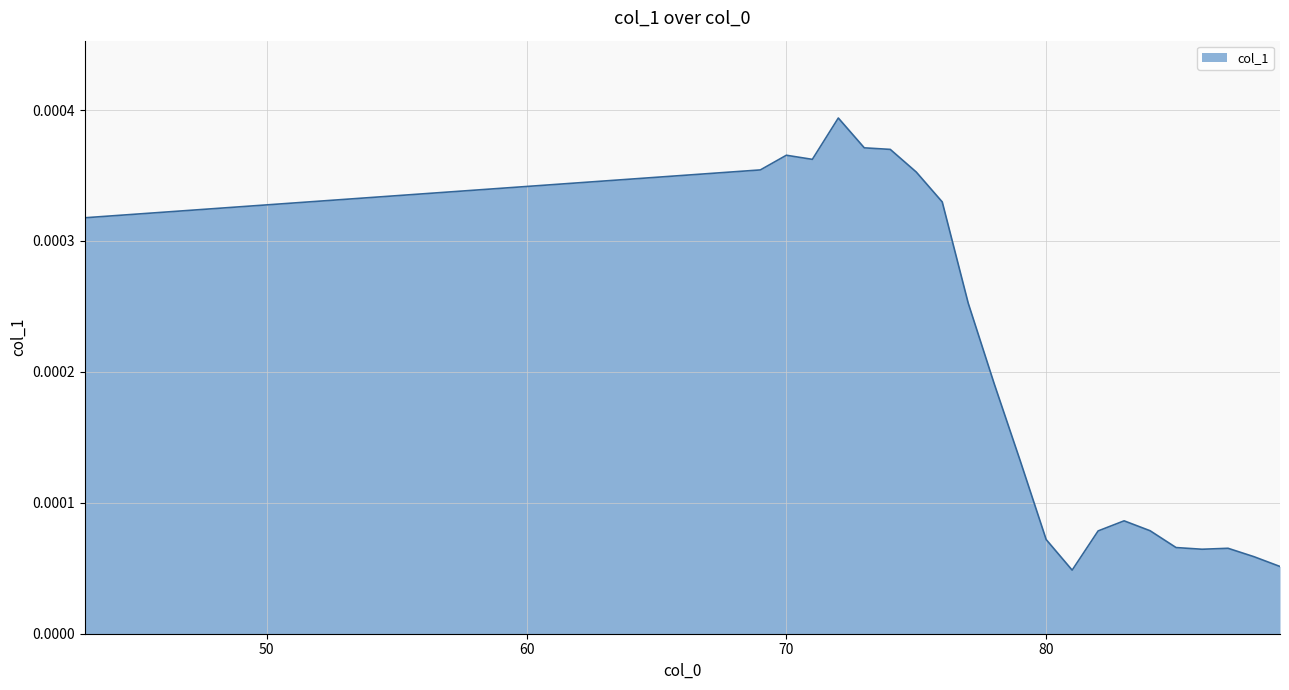

List the labels in order of value, largest first.

72, 73, 74, 70, 71, 69, 75, 76, 43, 77, 78, 79, 83, 84, 82, 80, 85, 87, 86, 88, 89, 81